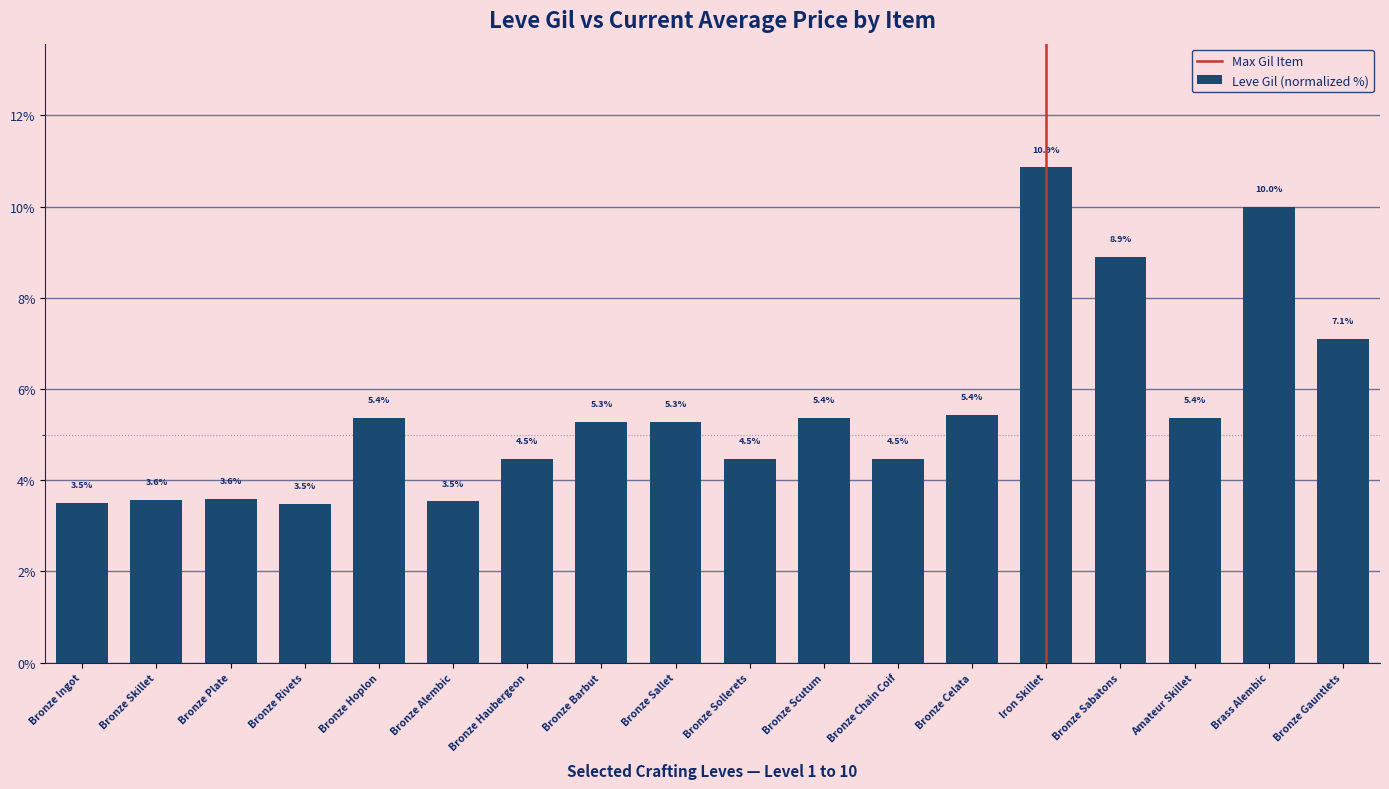

What is the label of the 13th bar from the right?

Bronze Alembic